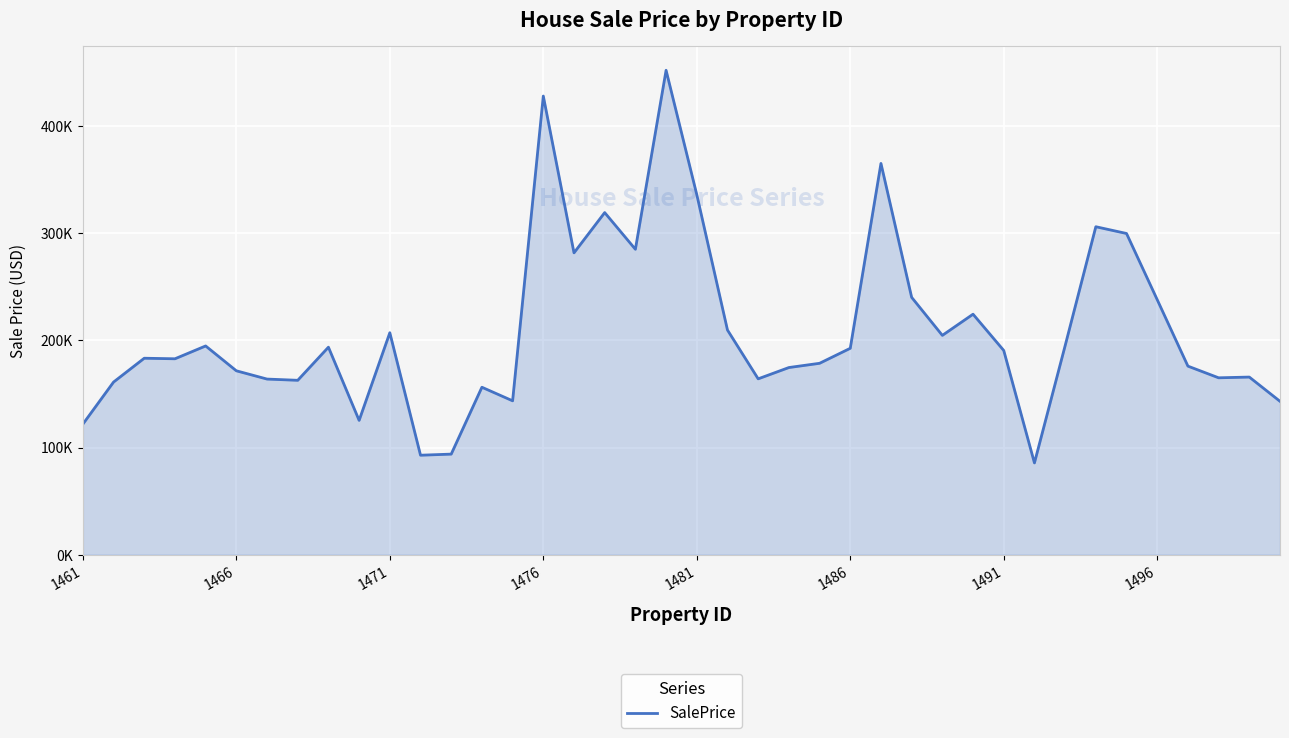

What is the difference between the second highest and second lowest values?

335335.5